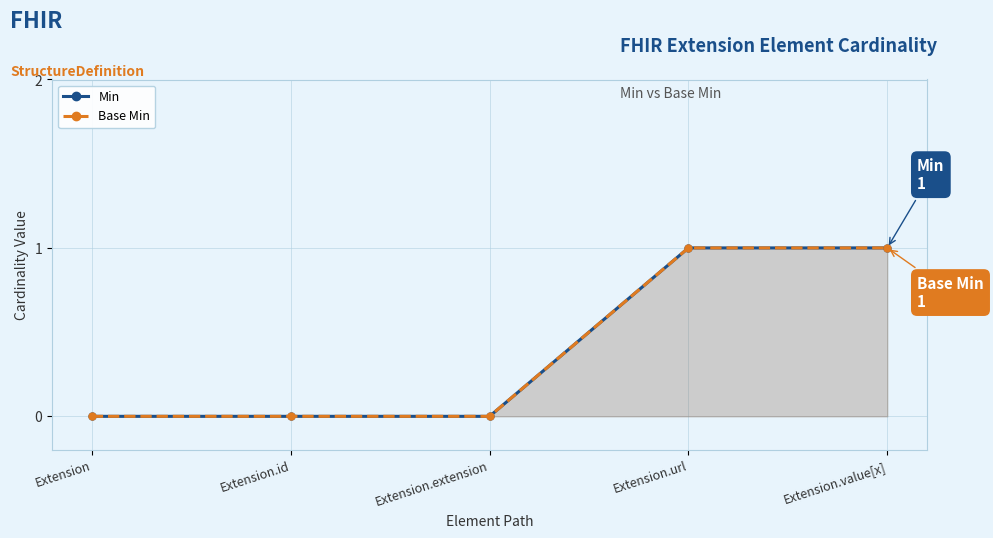

The Base Min series shows 1 at Extension.url. True or false?

True